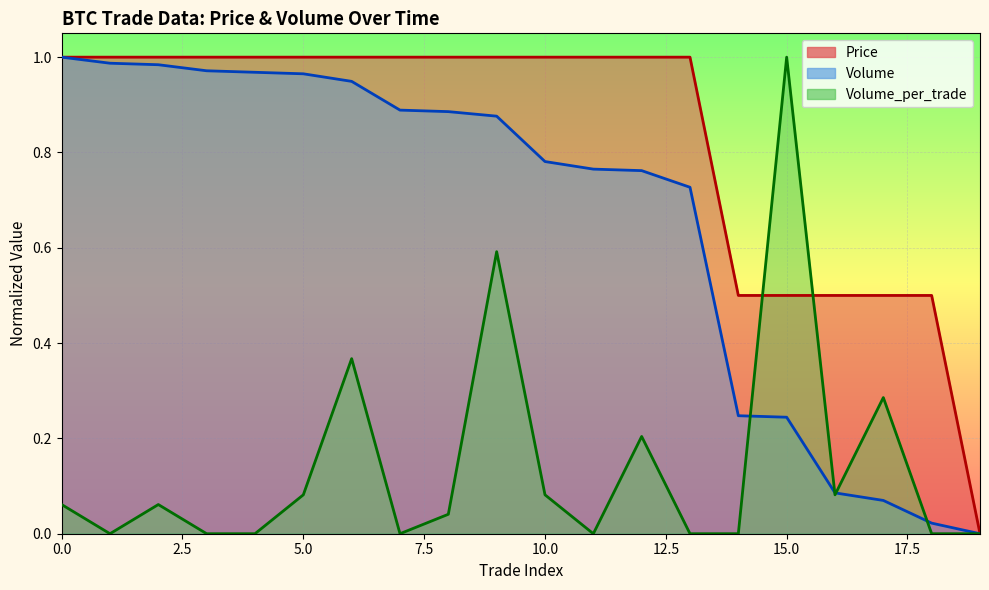

What is the maximum value shown in the chart?

1.0